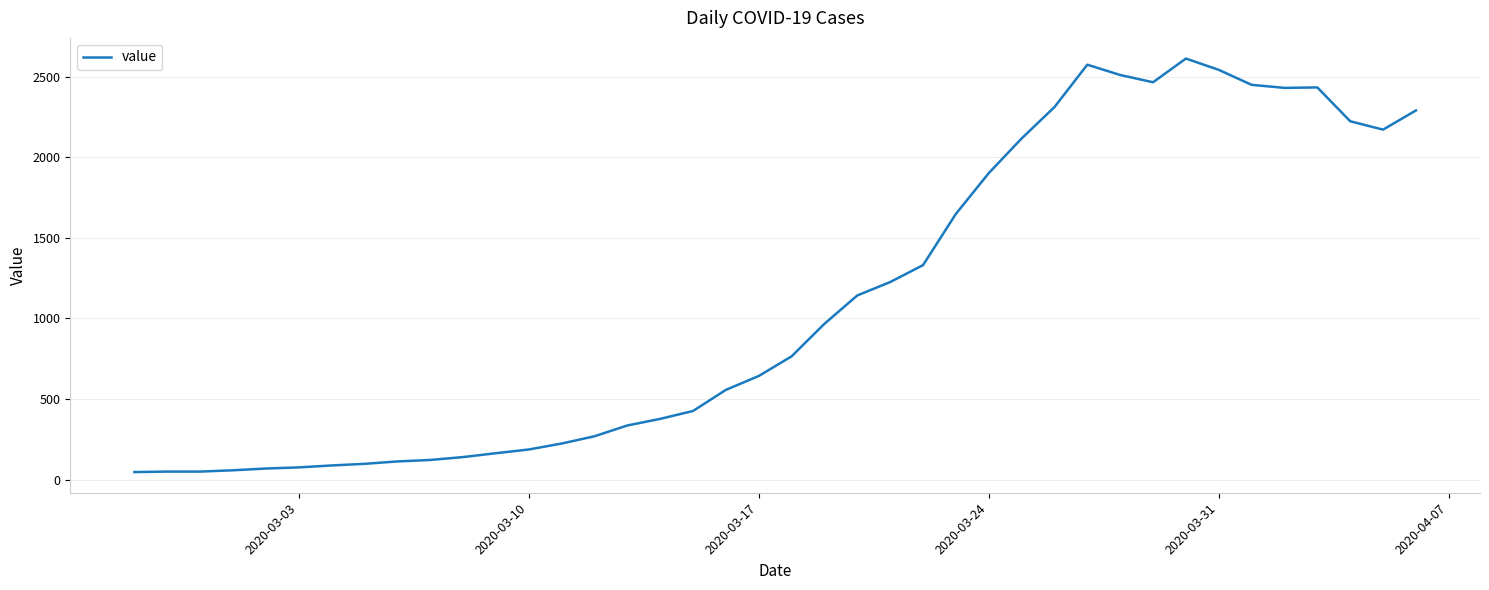

What is the difference between the maximum and minimum values?

2566